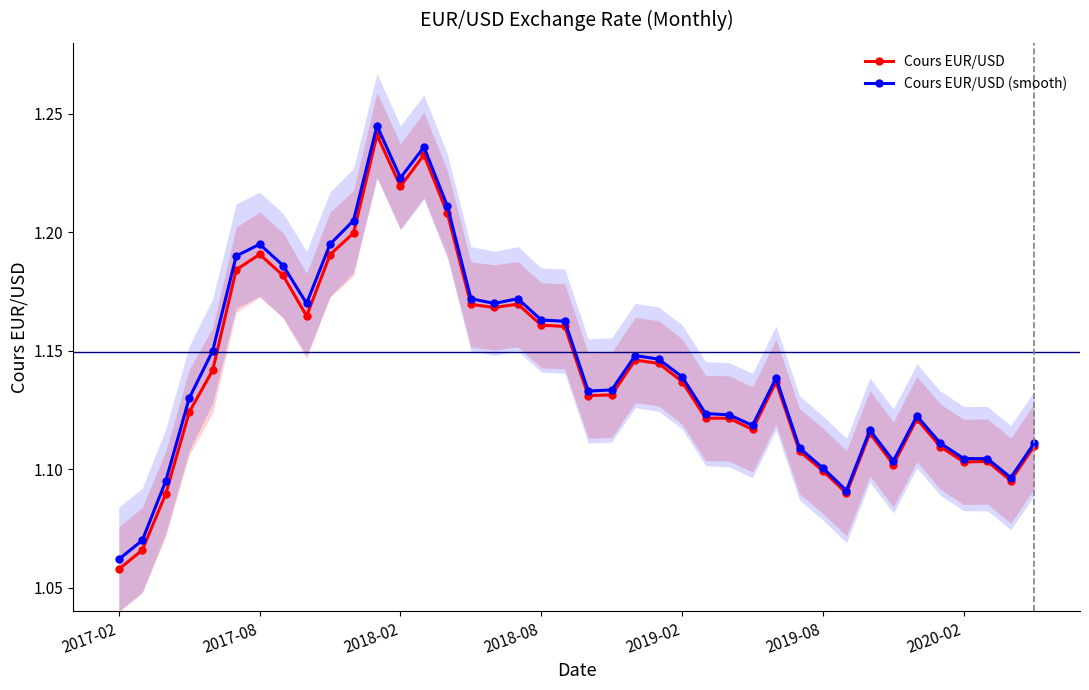

Reading right to left, extract all data points from this chart.

Cours EUR/USD: 1.1	1.1	1.1	1.1	1.1	1.1	1.1	1.1	1.1	1.1	1.1	1.1	1.1	1.1	1.1	1.1	1.1	1.1	1.1	1.1	1.2	1.2	1.2	1.2	1.2	1.2	1.2	1.2	1.2	1.2	1.2	1.2	1.2	1.2	1.2	1.1	1.1	1.1	1.1	1.1
Cours EUR/USD (smooth): 1.1	1.1	1.1	1.1	1.1	1.1	1.1	1.1	1.1	1.1	1.1	1.1	1.1	1.1	1.1	1.1	1.1	1.1	1.1	1.1	1.2	1.2	1.2	1.2	1.2	1.2	1.2	1.2	1.2	1.2	1.2	1.2	1.2	1.2	1.2	1.1	1.1	1.1	1.1	1.1